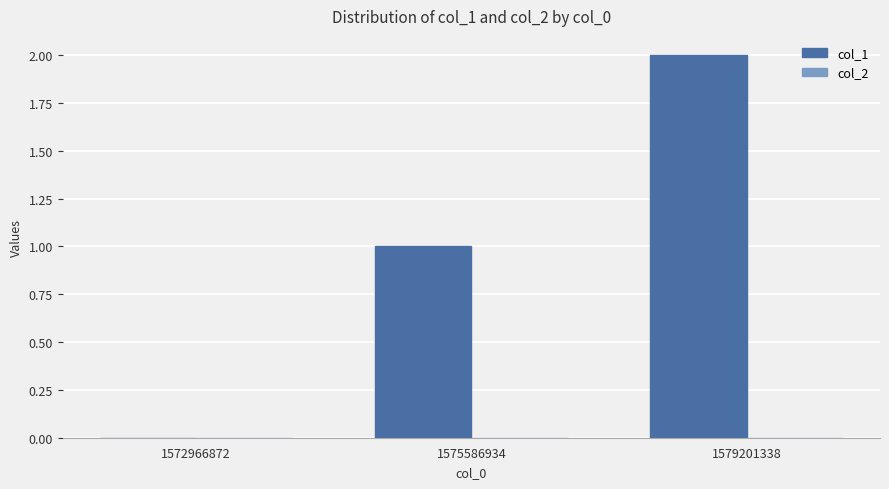

Is it true that the value at 1575586934 is 1?

True